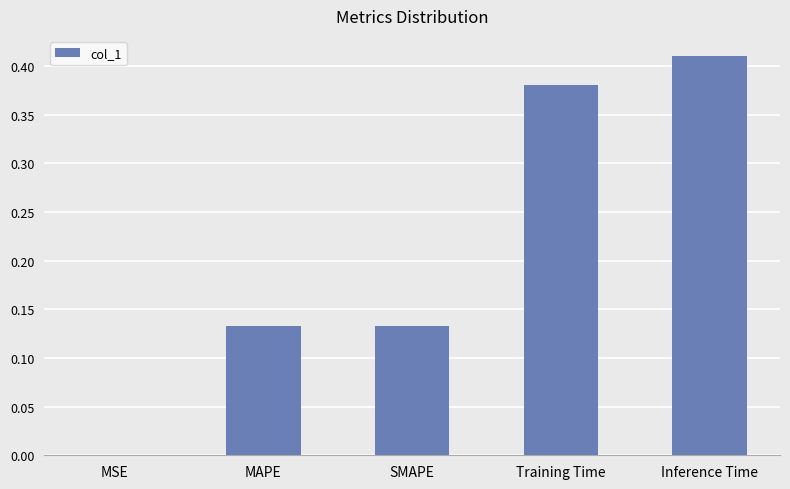

True or false: the data shows 0.0 at MSE.

True